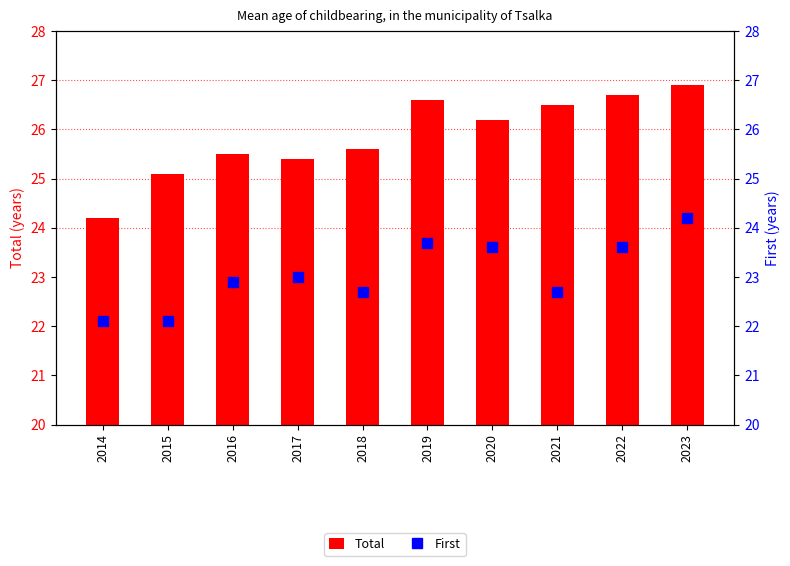

At how many categories does at least one series exceed 24?

10